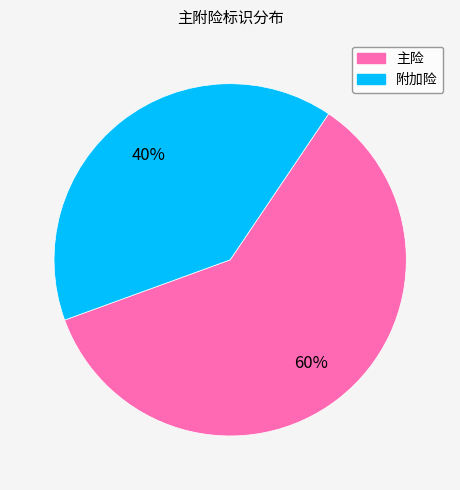

How many slices are in this pie chart?

2